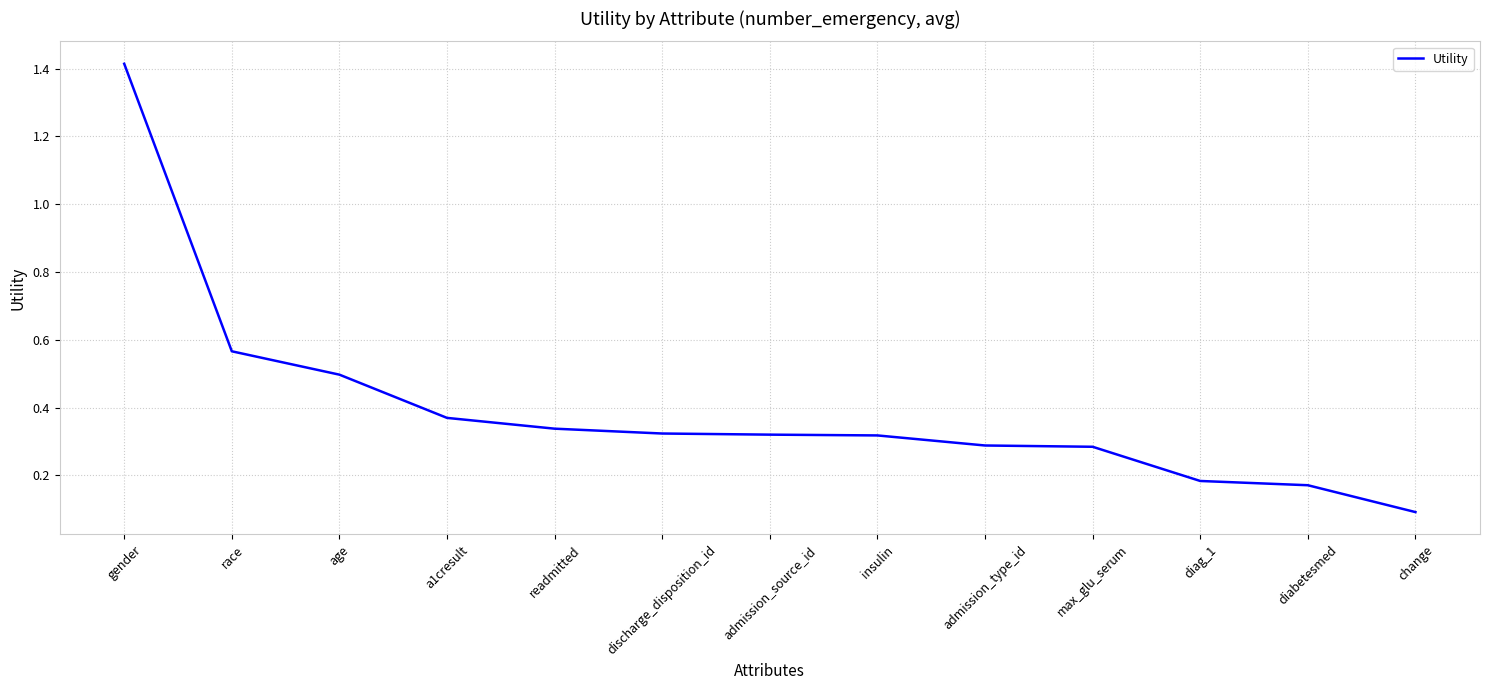

True or false: the data shows 1.4 at gender.

True